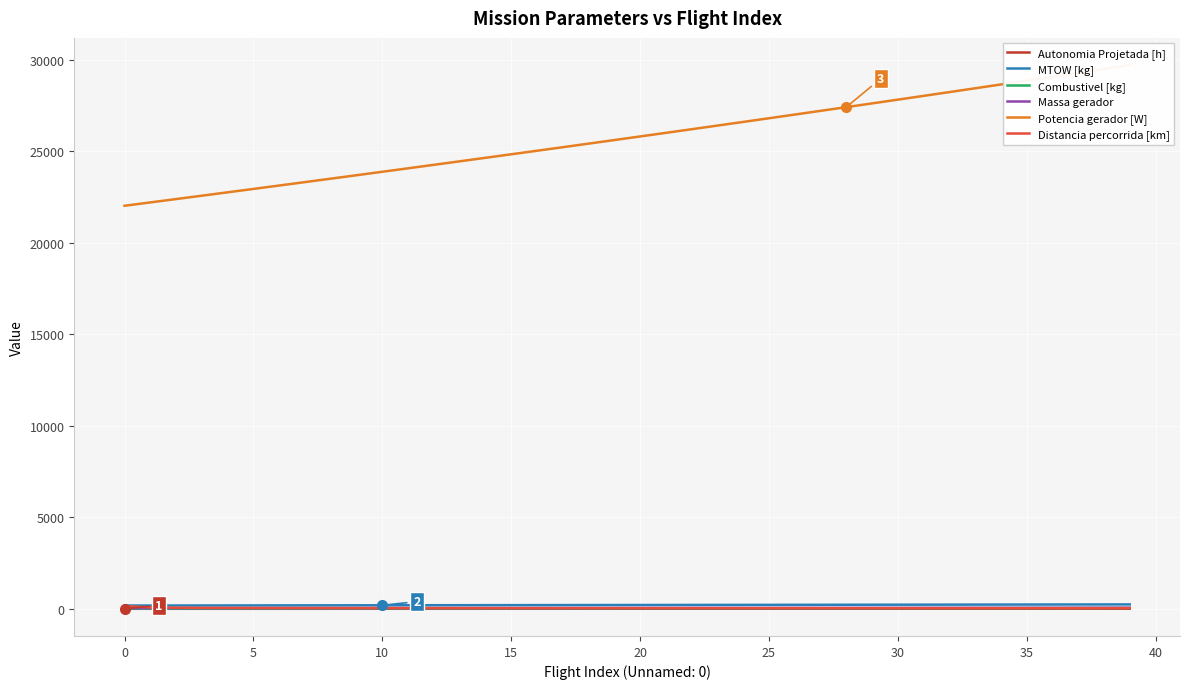

Rank the series by their maximum value, from highest to lowest.

Potencia gerador [W], MTOW [kg], Distancia percorrida [km], Massa gerador, Combustivel [kg], Autonomia Projetada [h]